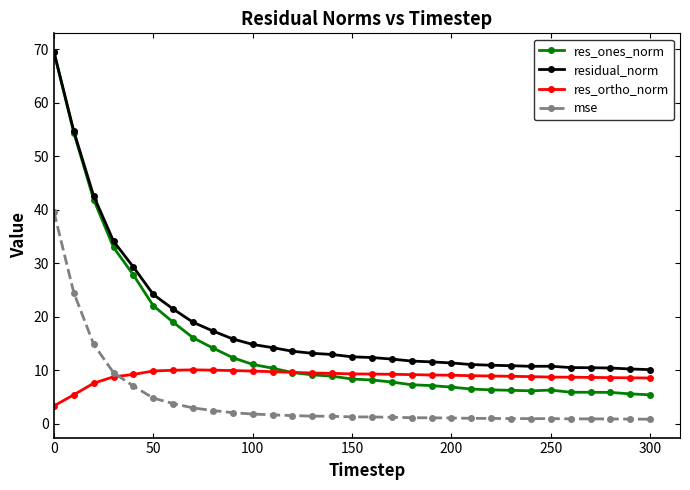

Which series has the largest total across all categories?

residual_norm